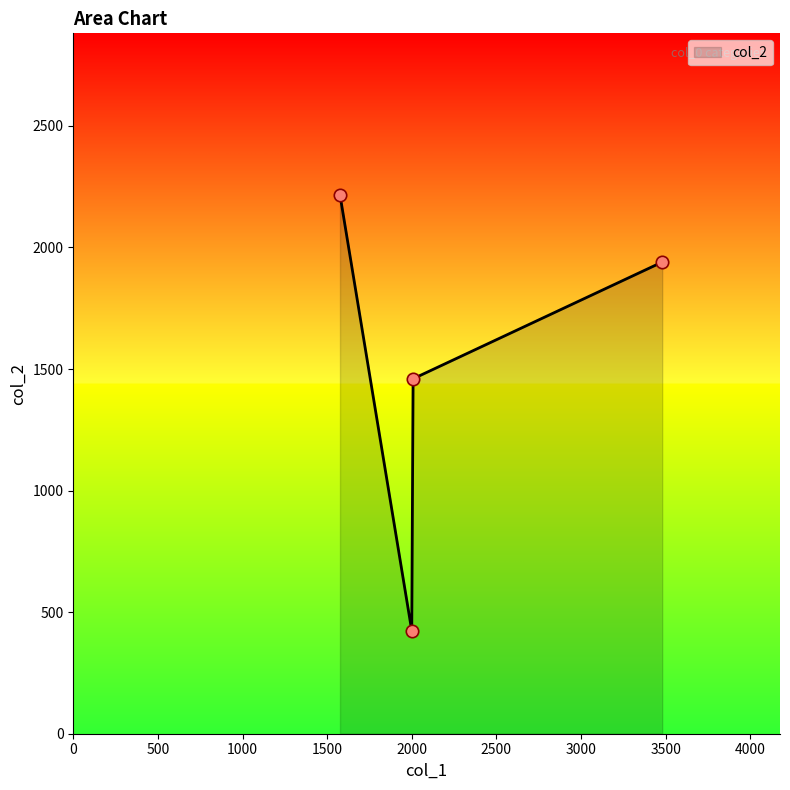

What is the minimum value shown in the chart?

424